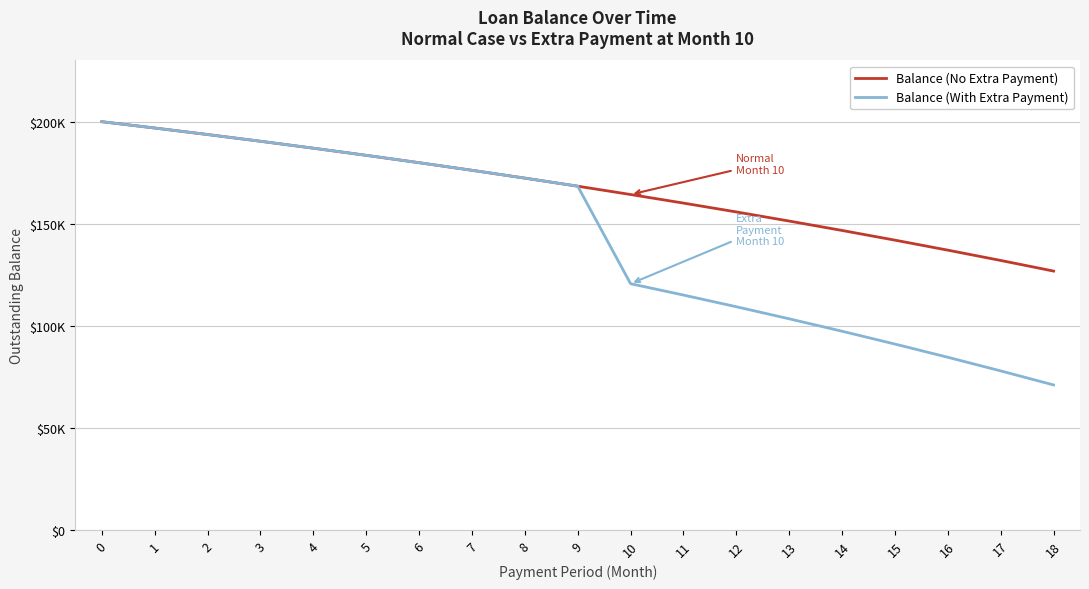

Reading left to right, list all the values displayed in this chart.

Balance (No Extra Payment): 200000.0	196902.0	193708.0	190415.0	187019.9	183519.6	179910.8	176190.0	172354.0	168399.0	164321.4	160117.4	155783.1	151314.4	146707.2	141957.1	137059.8	132010.7	126805.1
Balance (With Extra Payment): 200000.0	196902.0	193708.0	190415.0	187019.9	183519.6	179910.8	176190.0	172354.0	168399.0	120619.3	115060.6	109329.5	103420.8	97328.8	91048.1	84572.6	77896.4	71013.2